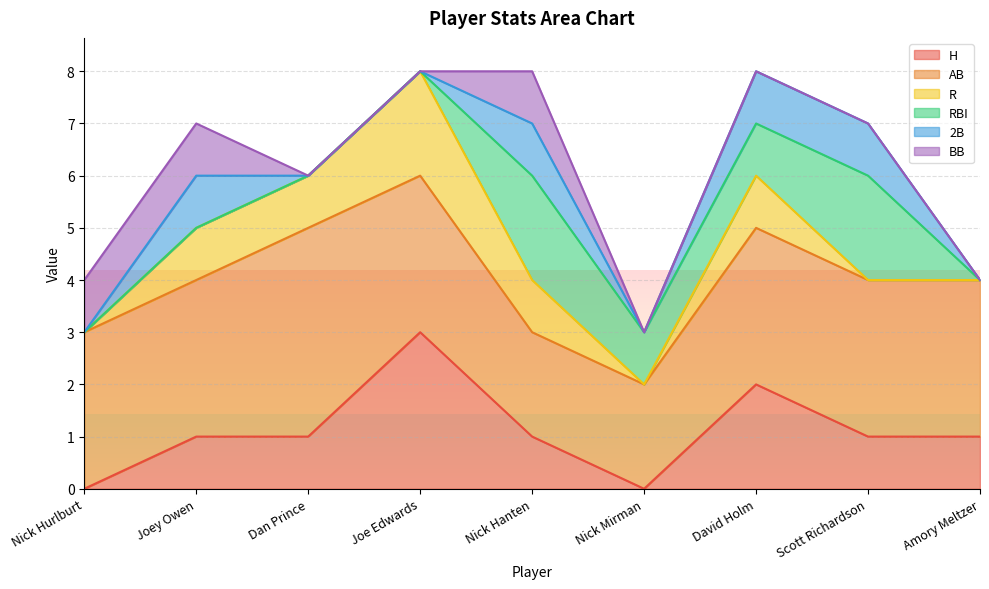

Reading left to right, what are all the values shown in this chart?

H: Nick Hurlburt=0	Joey Owen=1	Dan Prince=1	Joe Edwards=3	Nick Hanten=1	Nick Mirman=0	David Holm=2	Scott Richardson=1	Amory Meltzer=1
AB: Nick Hurlburt=3	Joey Owen=3	Dan Prince=4	Joe Edwards=3	Nick Hanten=2	Nick Mirman=2	David Holm=3	Scott Richardson=3	Amory Meltzer=3
R: Nick Hurlburt=0	Joey Owen=1	Dan Prince=1	Joe Edwards=2	Nick Hanten=1	Nick Mirman=0	David Holm=1	Scott Richardson=0	Amory Meltzer=0
RBI: Nick Hurlburt=0	Joey Owen=0	Dan Prince=0	Joe Edwards=0	Nick Hanten=2	Nick Mirman=1	David Holm=1	Scott Richardson=2	Amory Meltzer=0
2B: Nick Hurlburt=0	Joey Owen=1	Dan Prince=0	Joe Edwards=0	Nick Hanten=1	Nick Mirman=0	David Holm=1	Scott Richardson=1	Amory Meltzer=0
BB: Nick Hurlburt=1	Joey Owen=1	Dan Prince=0	Joe Edwards=0	Nick Hanten=1	Nick Mirman=0	David Holm=0	Scott Richardson=0	Amory Meltzer=0